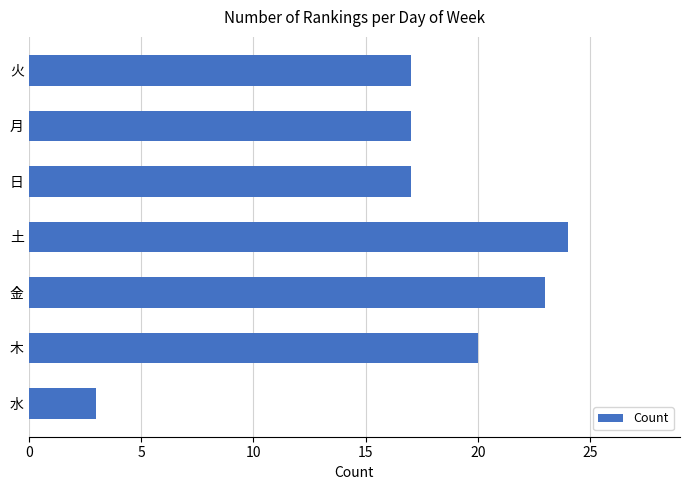

Which label corresponds to the smallest value in the chart?

水